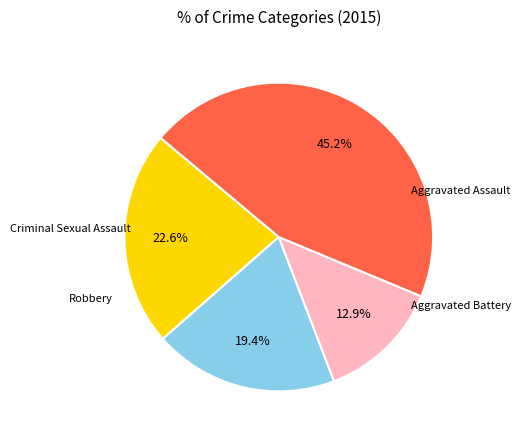

To the nearest percent, what is the average slice percentage?

25%